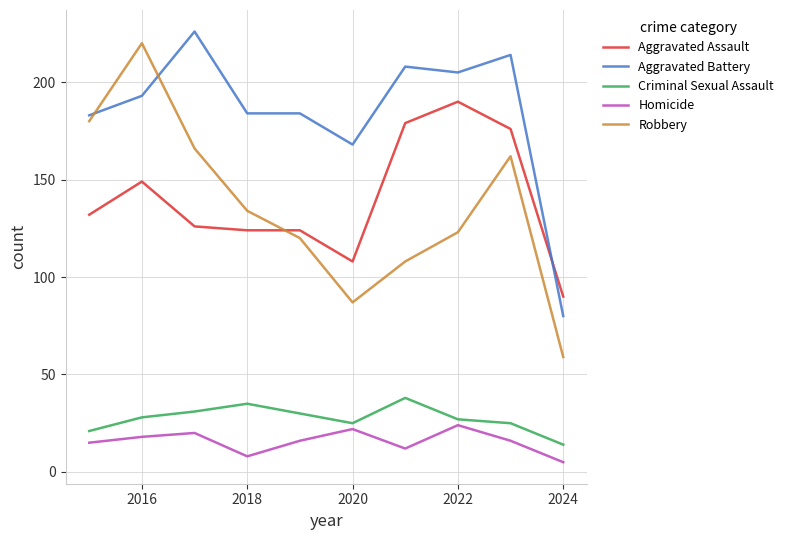

Reading right to left, transcribe all the data shown in this chart.

Aggravated Assault: 90	176	190	179	108	124	124	126	149	132
Aggravated Battery: 80	214	205	208	168	184	184	226	193	183
Criminal Sexual Assault: 14	25	27	38	25	30	35	31	28	21
Homicide: 5	16	24	12	22	16	8	20	18	15
Robbery: 59	162	123	108	87	120	134	166	220	180